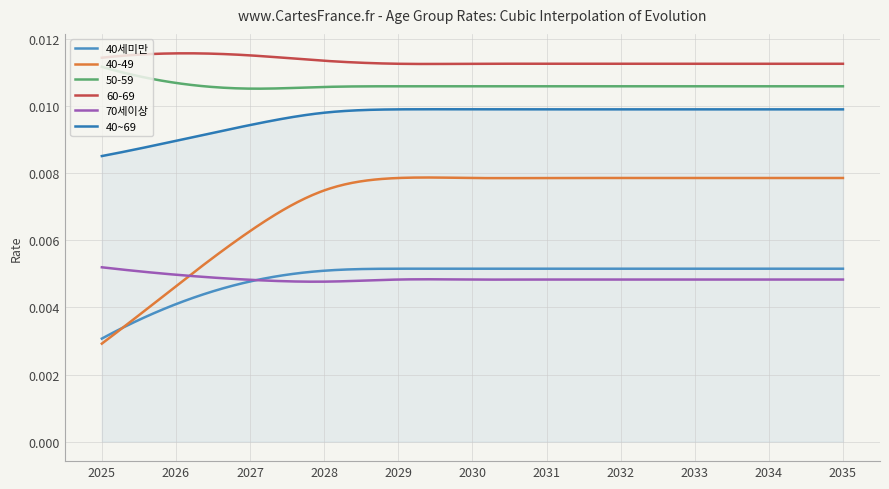

At how many categories does at least one series exceed 0?

300